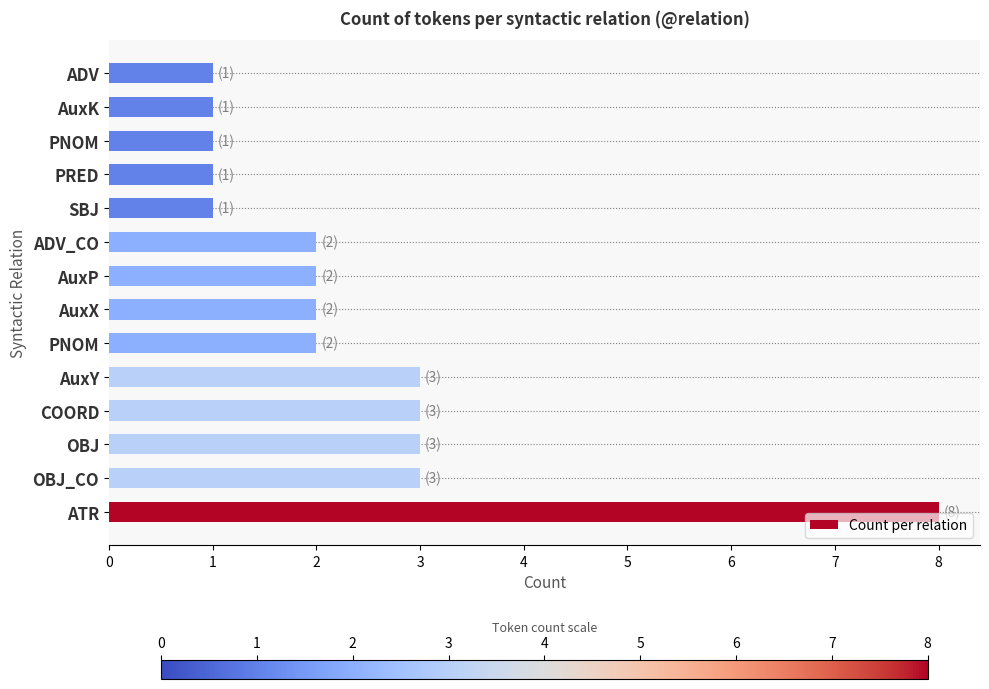

How many categories are shown in the chart?

14